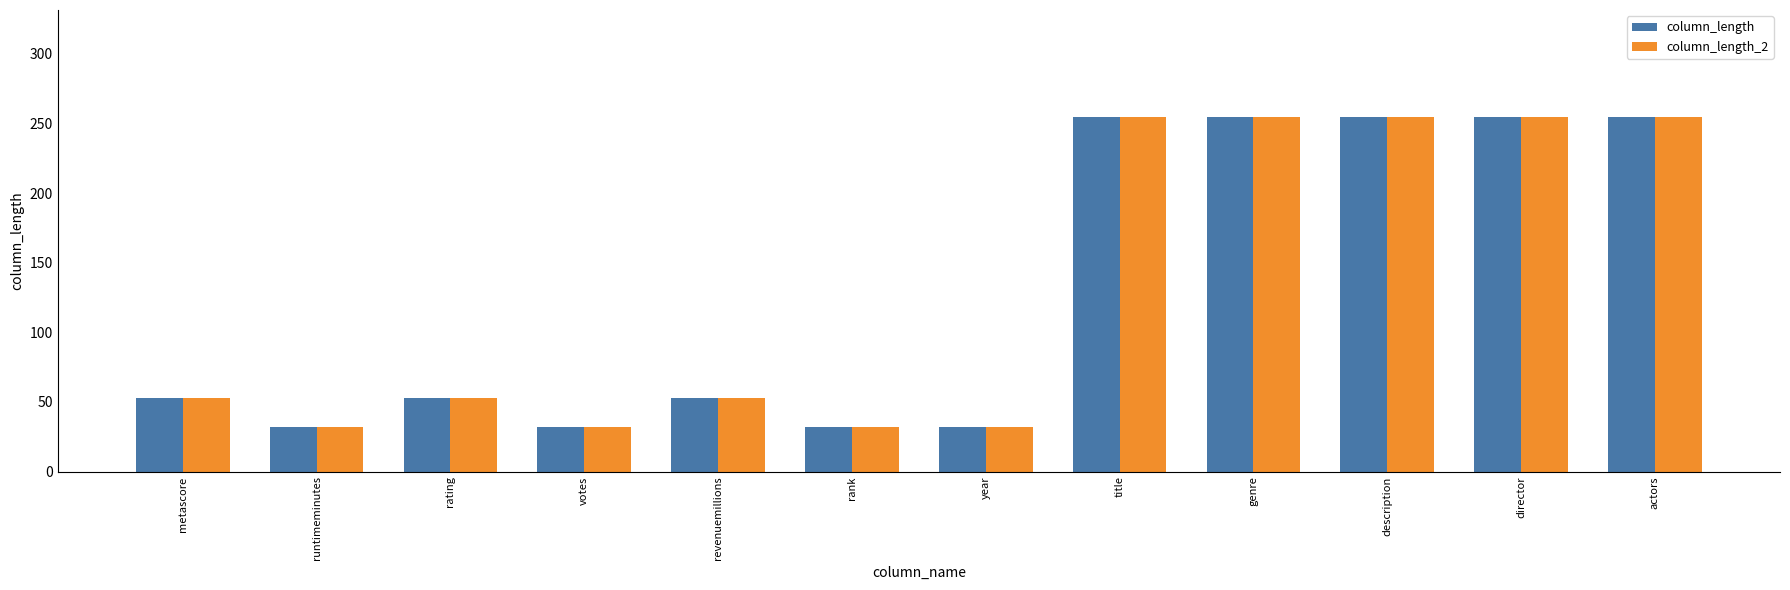

What is the approximate value of column_length at genre, to the nearest 5?

255